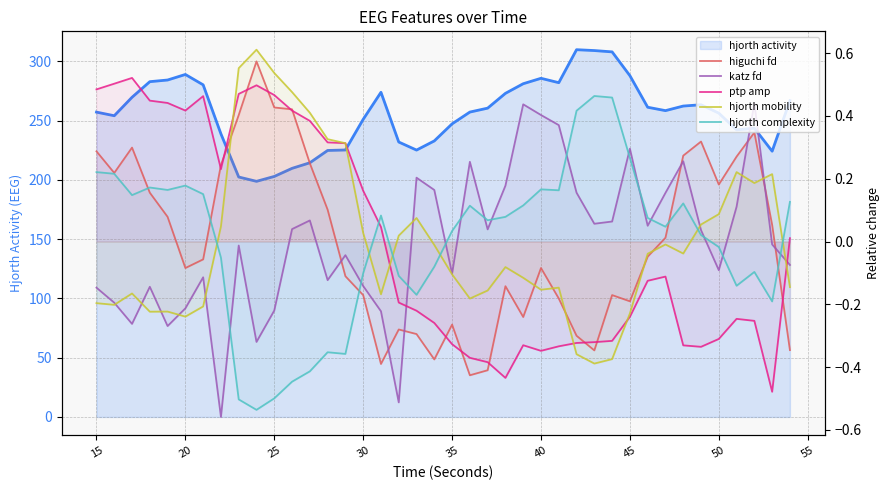

After their last crossing, which series has the higher values: ptp amp or hjorth mobility?

ptp amp